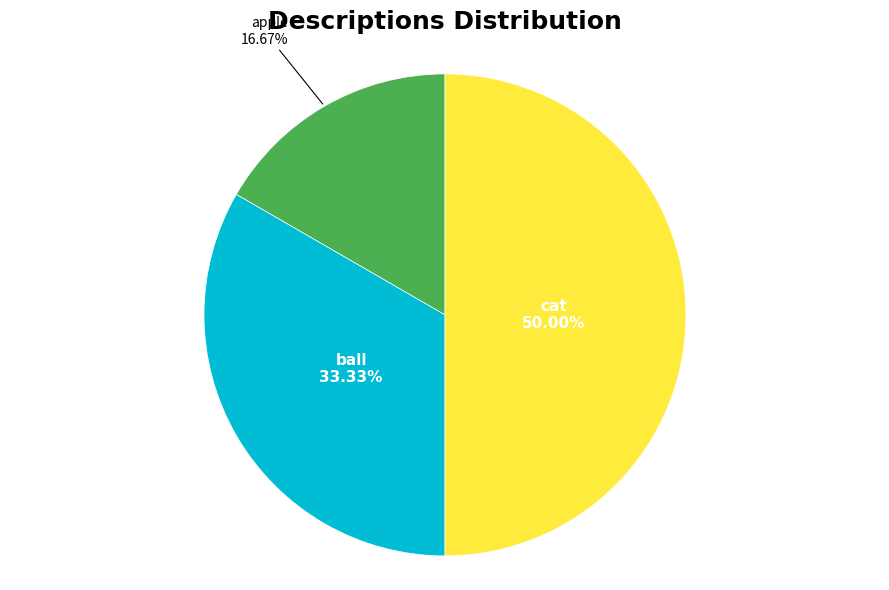

Approximately how many times larger is the value at cat compared to ball?

1.5